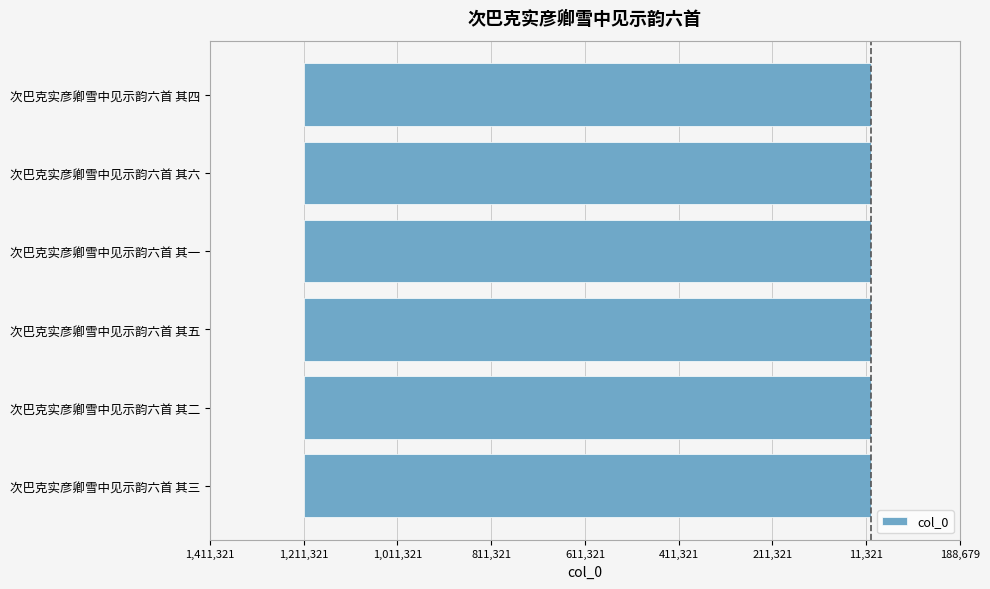

Does the chart contain any negative values?

Yes